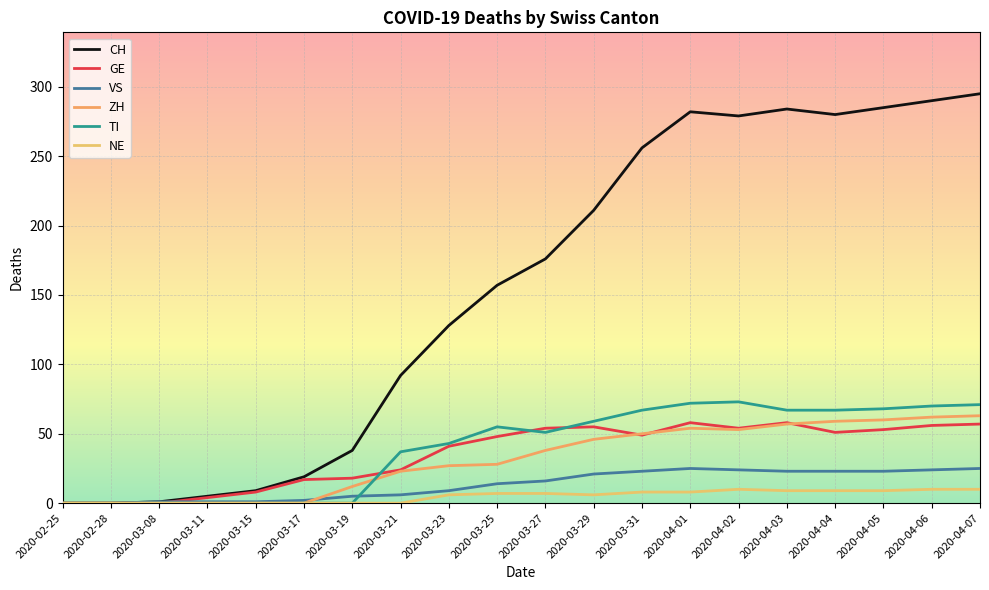

What is the greatest value displayed?

295